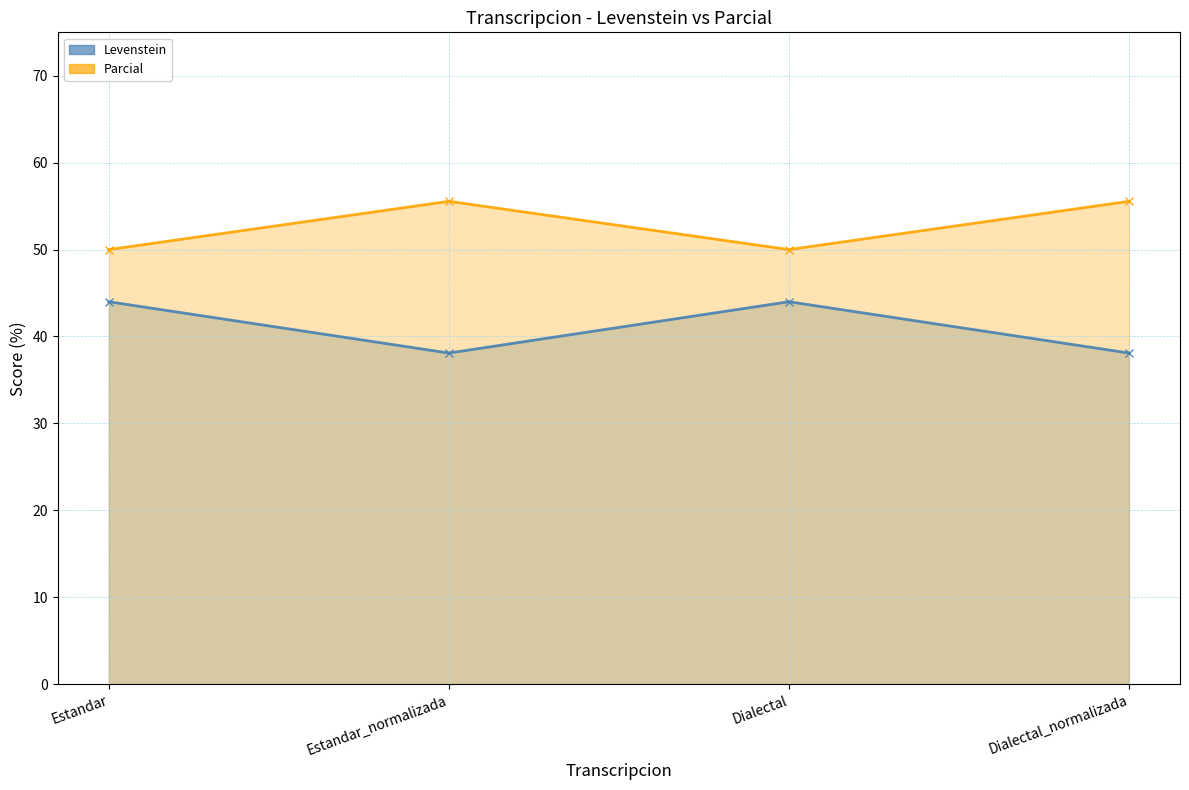

At which category does Parcial reach its first local peak?

Estandar_normalizada